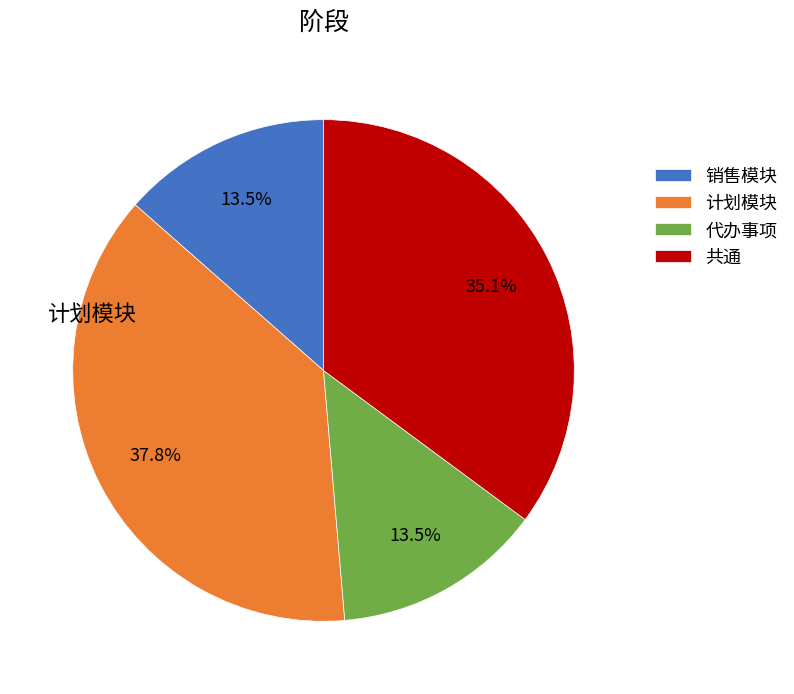

To the nearest percent, what is the average slice percentage?

25%